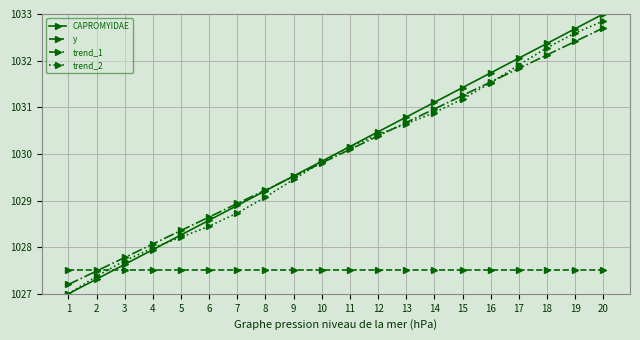

What value does the CAPROMYIDAE series have at 3?

1027.6